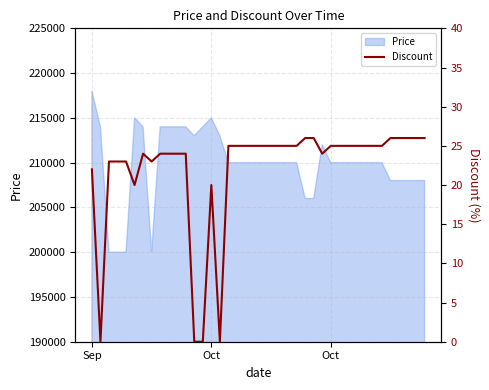

How many points are higher than both their immediate neighbors (excluding endpoints)?

2